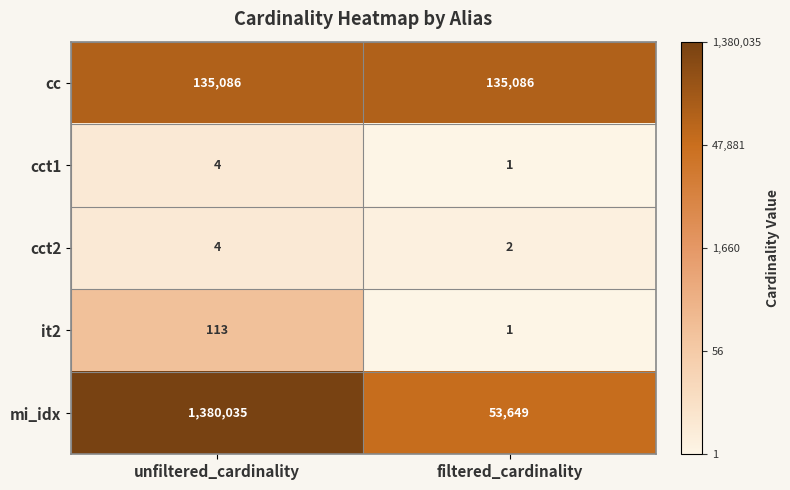

What is the total value across all series at unfiltered_cardinality?

1515242